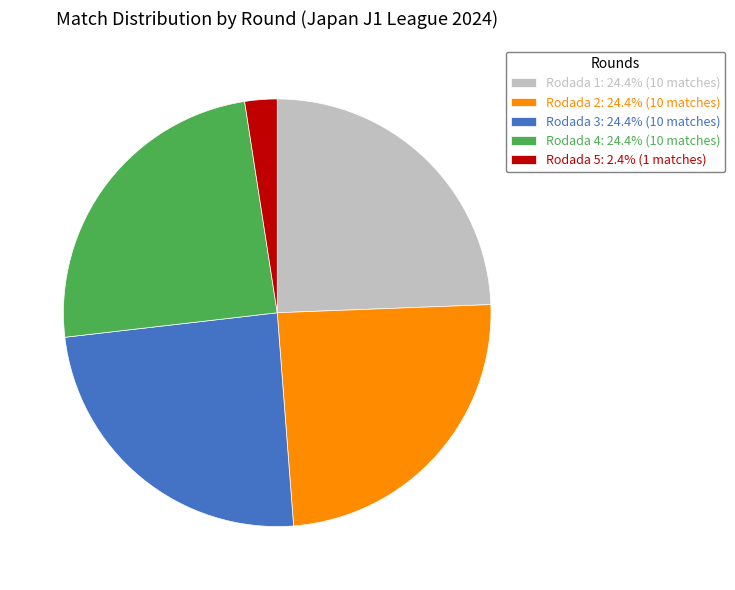

What is the ratio of the value at Rodada 1: 24.4% (10 matches) to the value at Rodada 4: 24.4% (10 matches)?

1.0